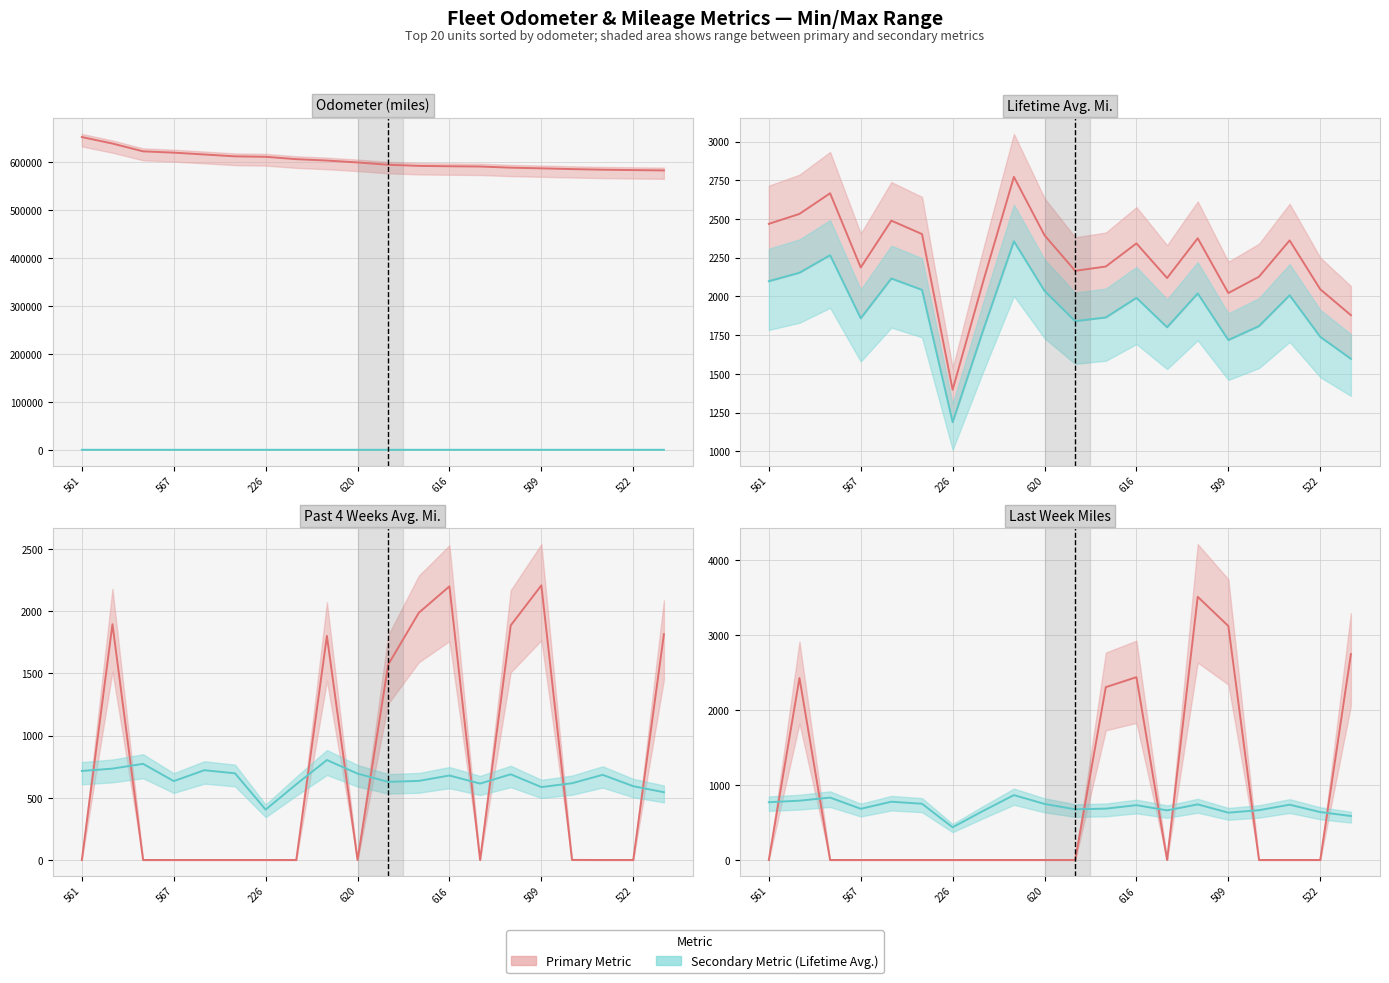

At which category is the sum across all series the highest?

561